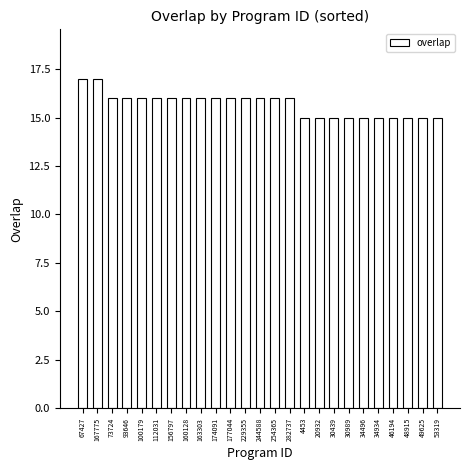

What is the sum of the values at 244588 and 93646?

32